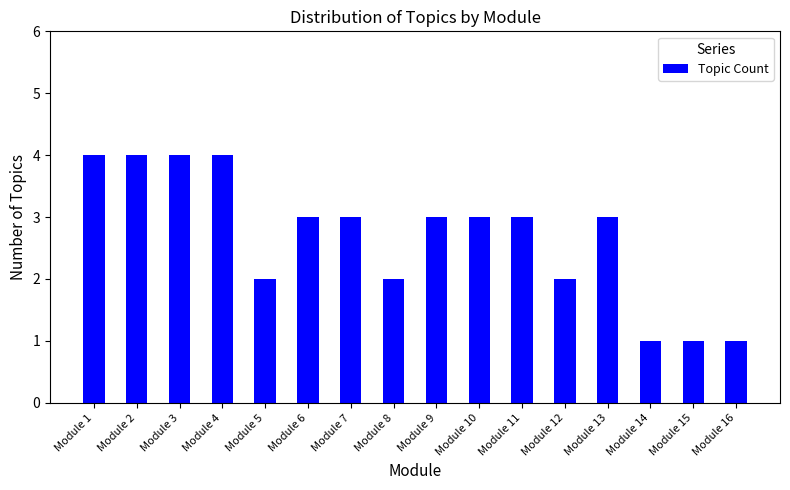

True or false: the data shows 3 at Module 10.

True